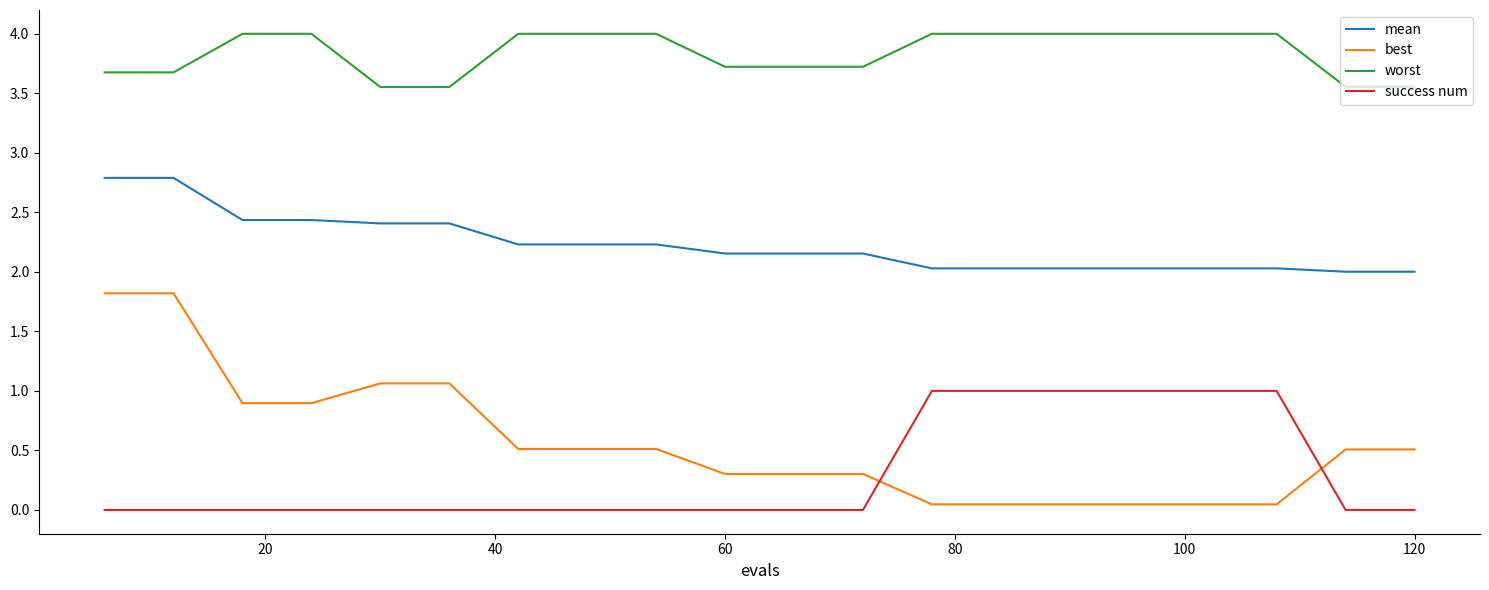

What is the greatest value displayed?

4.0